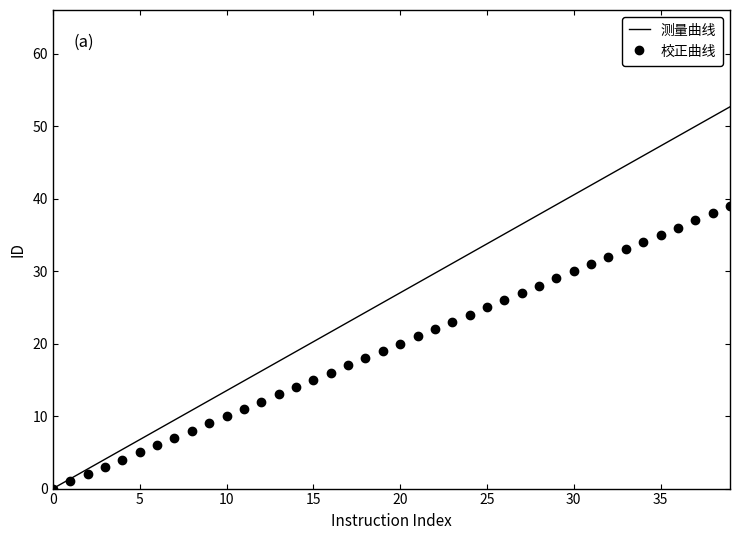

What is the maximum value shown in the chart?

52.7